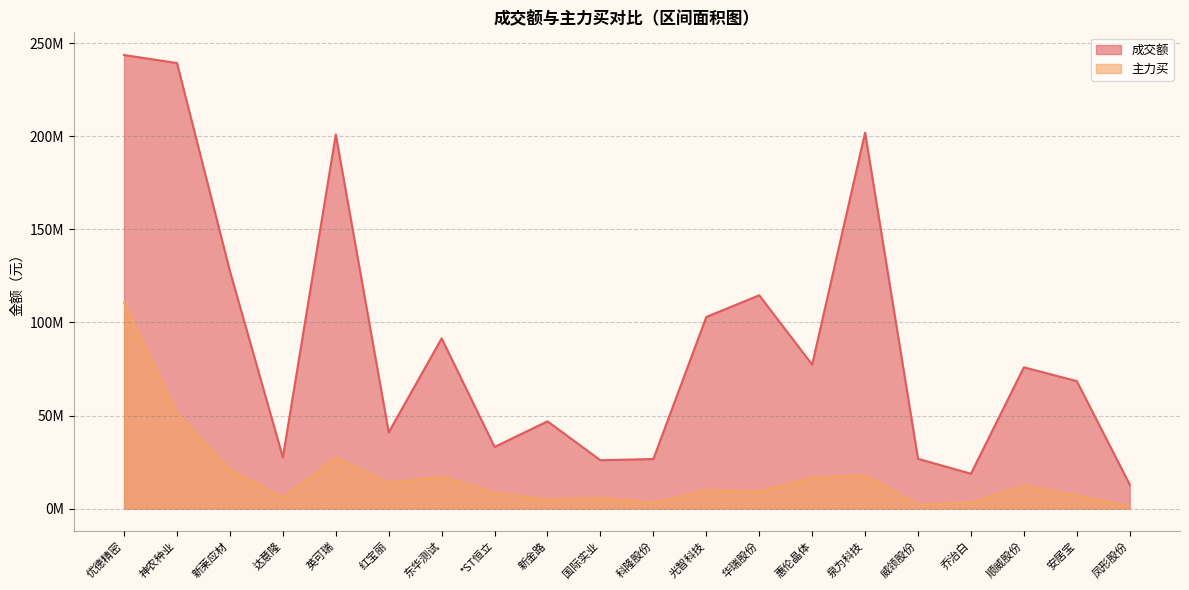

What is the total value across all series at 英可瑞?

228325011